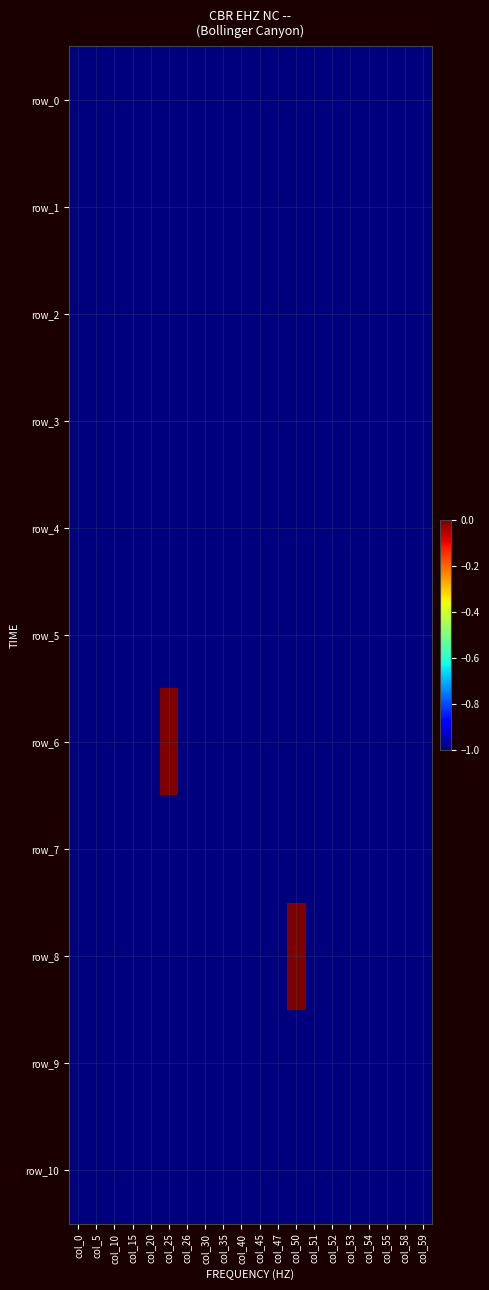

Reading right to left, list all the values displayed in this chart.

row_0: col_59=-1	col_58=-1	col_55=-1	col_54=-1	col_53=-1	col_52=-1	col_51=-1	col_50=-1	col_47=-1	col_45=-1	col_40=-1	col_35=-1	col_30=-1	col_26=-1	col_25=-1	col_20=-1	col_15=-1	col_10=-1	col_5=-1	col_0=-1
row_1: col_59=-1	col_58=-1	col_55=-1	col_54=-1	col_53=-1	col_52=-1	col_51=-1	col_50=-1	col_47=-1	col_45=-1	col_40=-1	col_35=-1	col_30=-1	col_26=-1	col_25=-1	col_20=-1	col_15=-1	col_10=-1	col_5=-1	col_0=-1
row_2: col_59=-1	col_58=-1	col_55=-1	col_54=-1	col_53=-1	col_52=-1	col_51=-1	col_50=-1	col_47=-1	col_45=-1	col_40=-1	col_35=-1	col_30=-1	col_26=-1	col_25=-1	col_20=-1	col_15=-1	col_10=-1	col_5=-1	col_0=-1
row_3: col_59=-1	col_58=-1	col_55=-1	col_54=-1	col_53=-1	col_52=-1	col_51=-1	col_50=-1	col_47=-1	col_45=-1	col_40=-1	col_35=-1	col_30=-1	col_26=-1	col_25=-1	col_20=-1	col_15=-1	col_10=-1	col_5=-1	col_0=-1
row_4: col_59=-1	col_58=-1	col_55=-1	col_54=-1	col_53=-1	col_52=-1	col_51=-1	col_50=-1	col_47=-1	col_45=-1	col_40=-1	col_35=-1	col_30=-1	col_26=-1	col_25=-1	col_20=-1	col_15=-1	col_10=-1	col_5=-1	col_0=-1
row_5: col_59=-1	col_58=-1	col_55=-1	col_54=-1	col_53=-1	col_52=-1	col_51=-1	col_50=-1	col_47=-1	col_45=-1	col_40=-1	col_35=-1	col_30=-1	col_26=-1	col_25=-1	col_20=-1	col_15=-1	col_10=-1	col_5=-1	col_0=-1
row_6: col_59=-1	col_58=-1	col_55=-1	col_54=-1	col_53=-1	col_52=-1	col_51=-1	col_50=-1	col_47=-1	col_45=-1	col_40=-1	col_35=-1	col_30=-1	col_26=-1	col_25=0	col_20=-1	col_15=-1	col_10=-1	col_5=-1	col_0=-1
row_7: col_59=-1	col_58=-1	col_55=-1	col_54=-1	col_53=-1	col_52=-1	col_51=-1	col_50=-1	col_47=-1	col_45=-1	col_40=-1	col_35=-1	col_30=-1	col_26=-1	col_25=-1	col_20=-1	col_15=-1	col_10=-1	col_5=-1	col_0=-1
row_8: col_59=-1	col_58=-1	col_55=-1	col_54=-1	col_53=-1	col_52=-1	col_51=-1	col_50=0	col_47=-1	col_45=-1	col_40=-1	col_35=-1	col_30=-1	col_26=-1	col_25=-1	col_20=-1	col_15=-1	col_10=-1	col_5=-1	col_0=-1
row_9: col_59=-1	col_58=-1	col_55=-1	col_54=-1	col_53=-1	col_52=-1	col_51=-1	col_50=-1	col_47=-1	col_45=-1	col_40=-1	col_35=-1	col_30=-1	col_26=-1	col_25=-1	col_20=-1	col_15=-1	col_10=-1	col_5=-1	col_0=-1
row_10: col_59=-1	col_58=-1	col_55=-1	col_54=-1	col_53=-1	col_52=-1	col_51=-1	col_50=-1	col_47=-1	col_45=-1	col_40=-1	col_35=-1	col_30=-1	col_26=-1	col_25=-1	col_20=-1	col_15=-1	col_10=-1	col_5=-1	col_0=-1